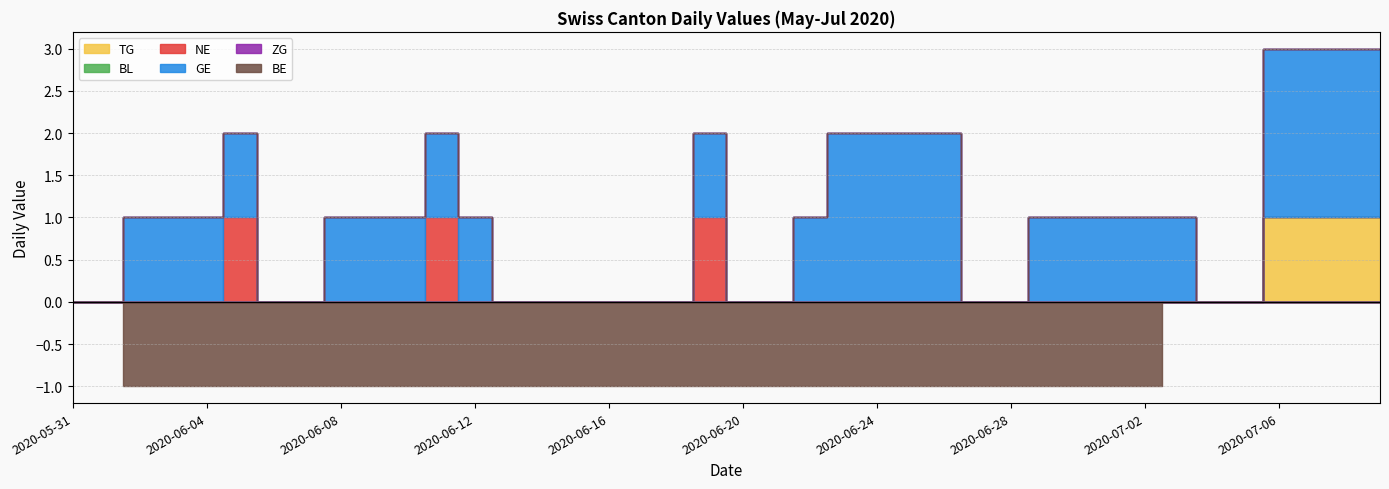

Count the BE values in the range -1 to 0.

40